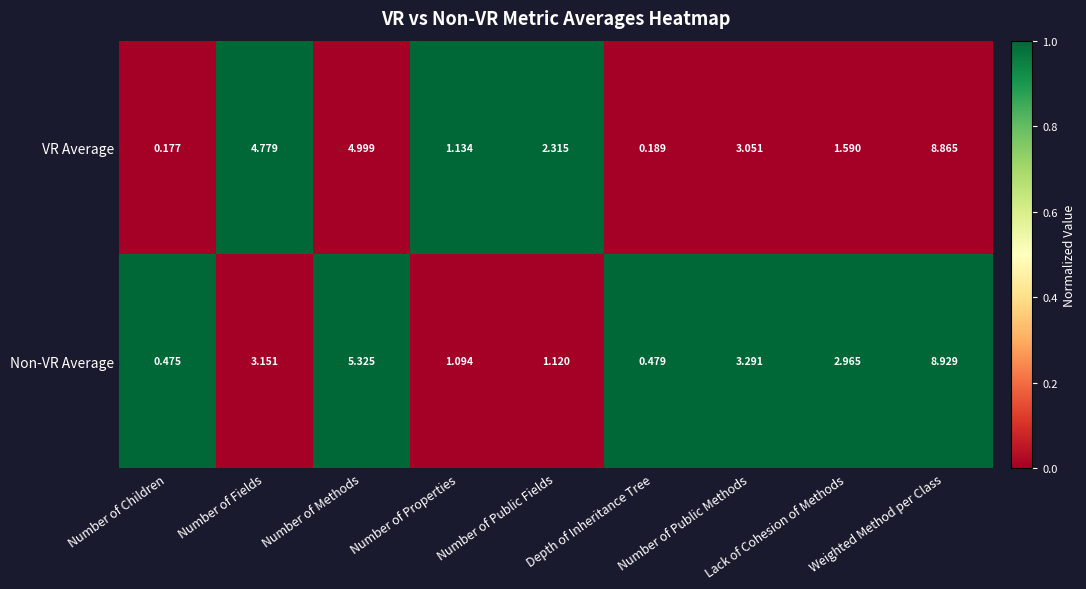

Which category has the lowest value in the Non-VR Average series?

Number of Children